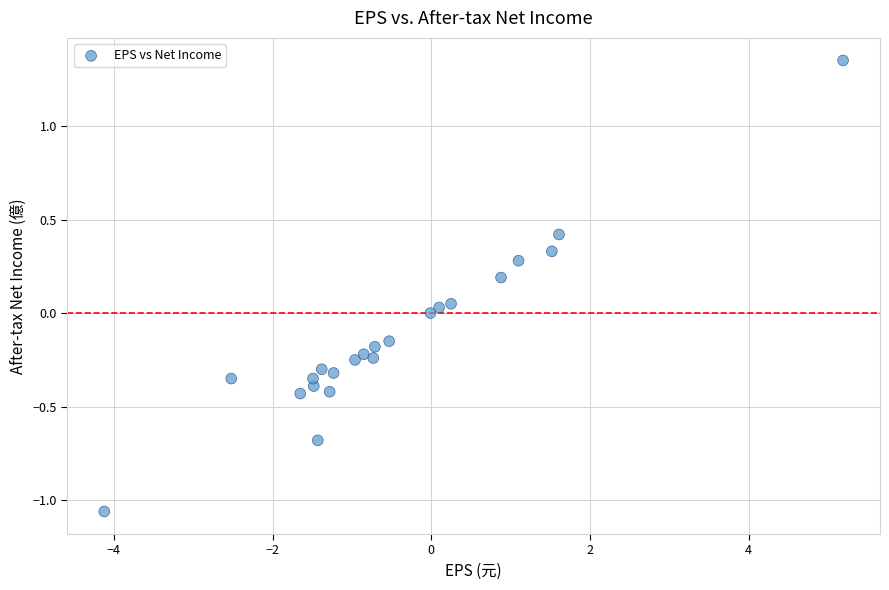

What is the range of X values (max minus min)?

9.3